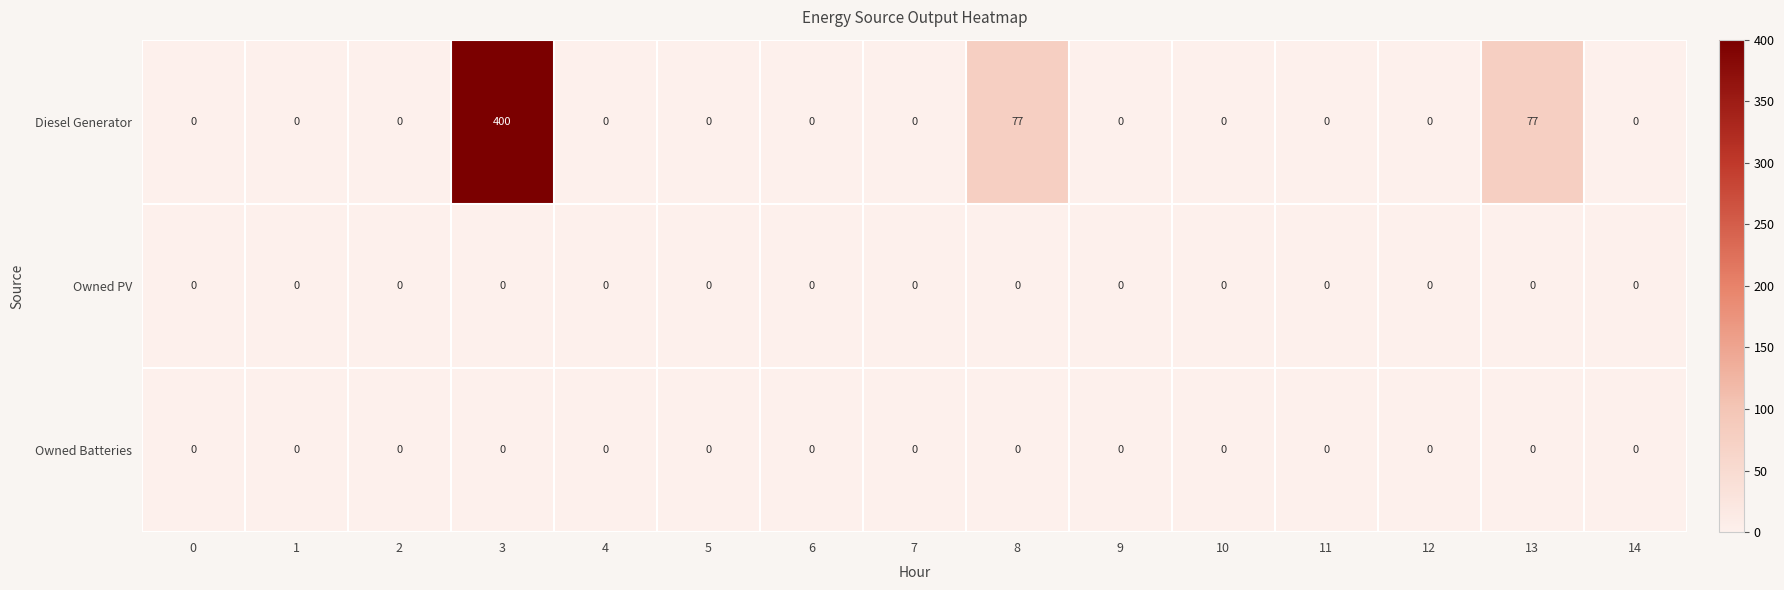

What is the difference between the maximum and second lowest values in the Diesel Generator series?

400